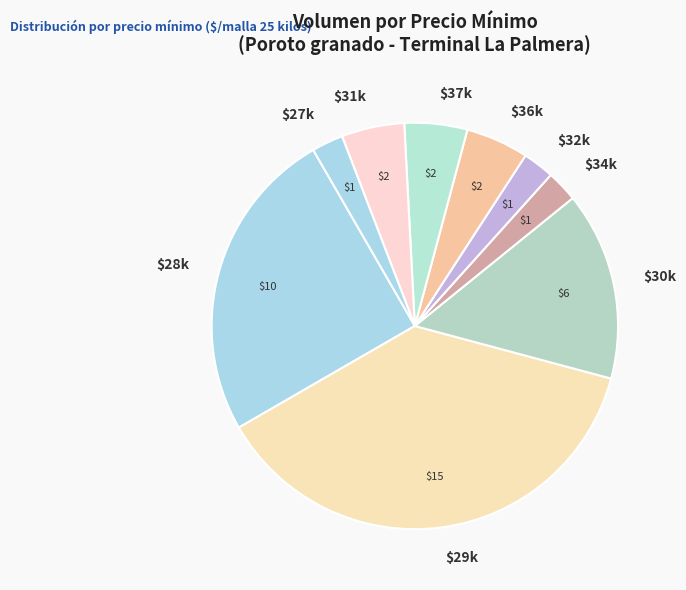

Does $32k account for over 50% of the chart?

No